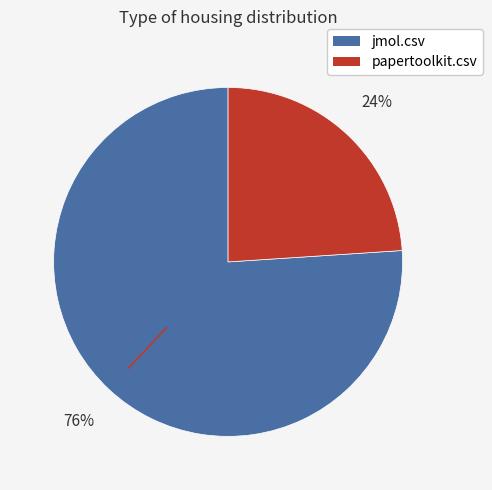

Which slice is the largest?

jmol.csv